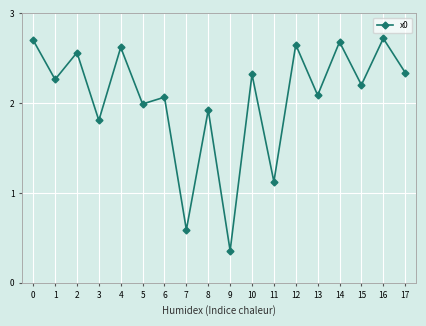

How many points are lower than both their immediate neighbors (excluding endpoints)?

8